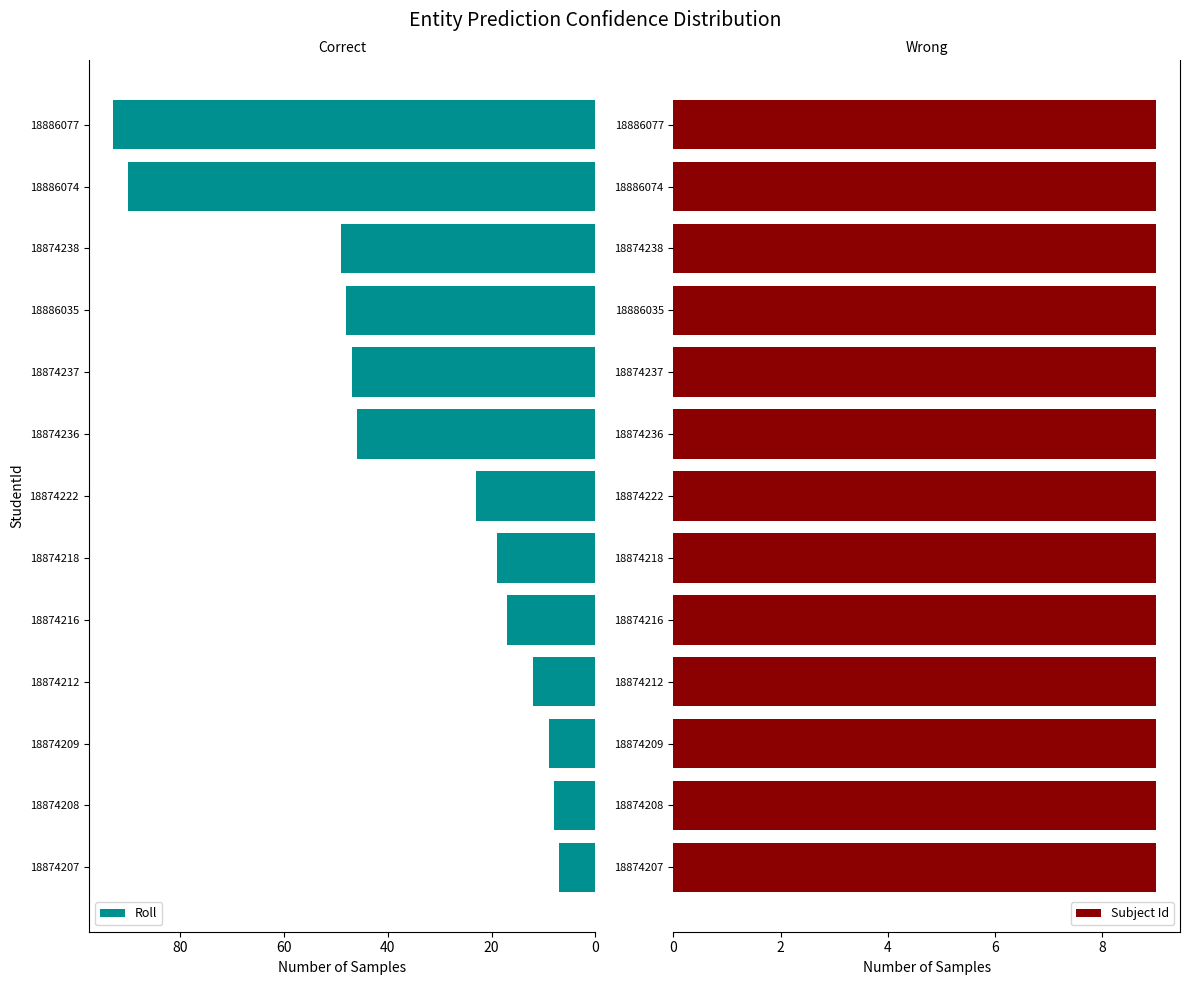

The value of Roll at 18874209 is 9. True or false?

True